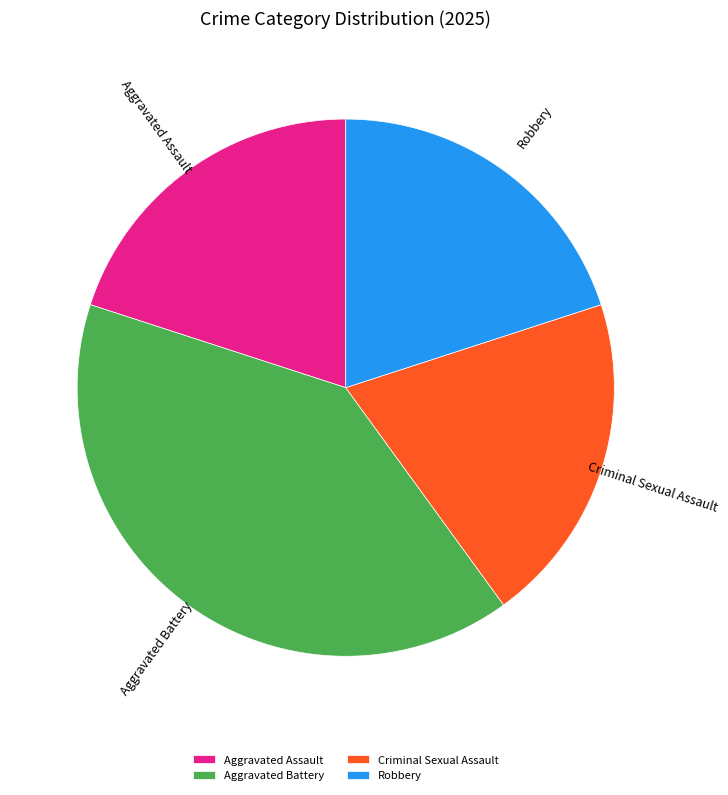

Is the sum of Aggravated Battery and Robbery greater than half?

Yes